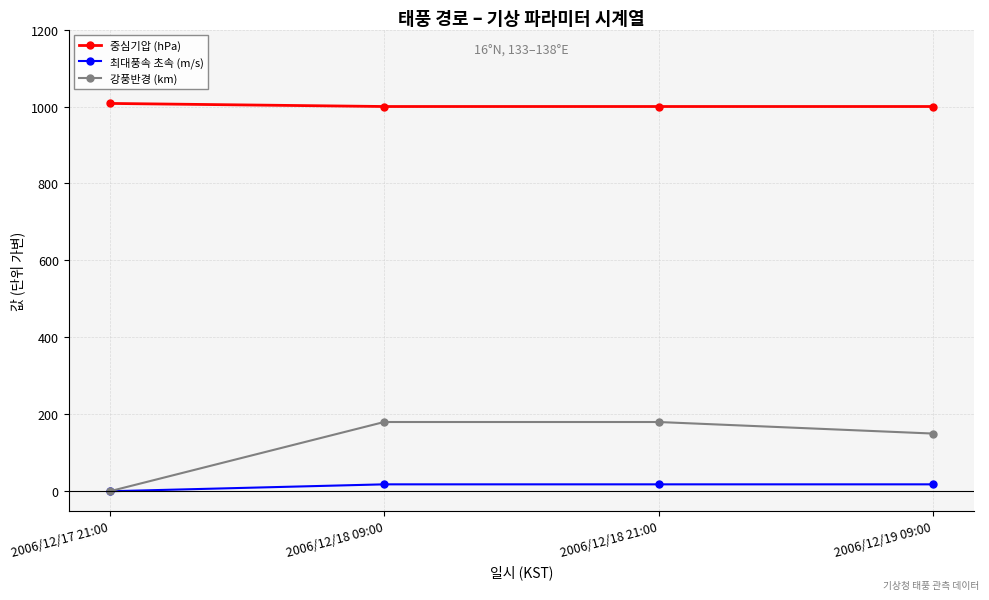

True or false: 중심기압 (hPa) has a value of 1008 at 2006/12/17 21:00.

True